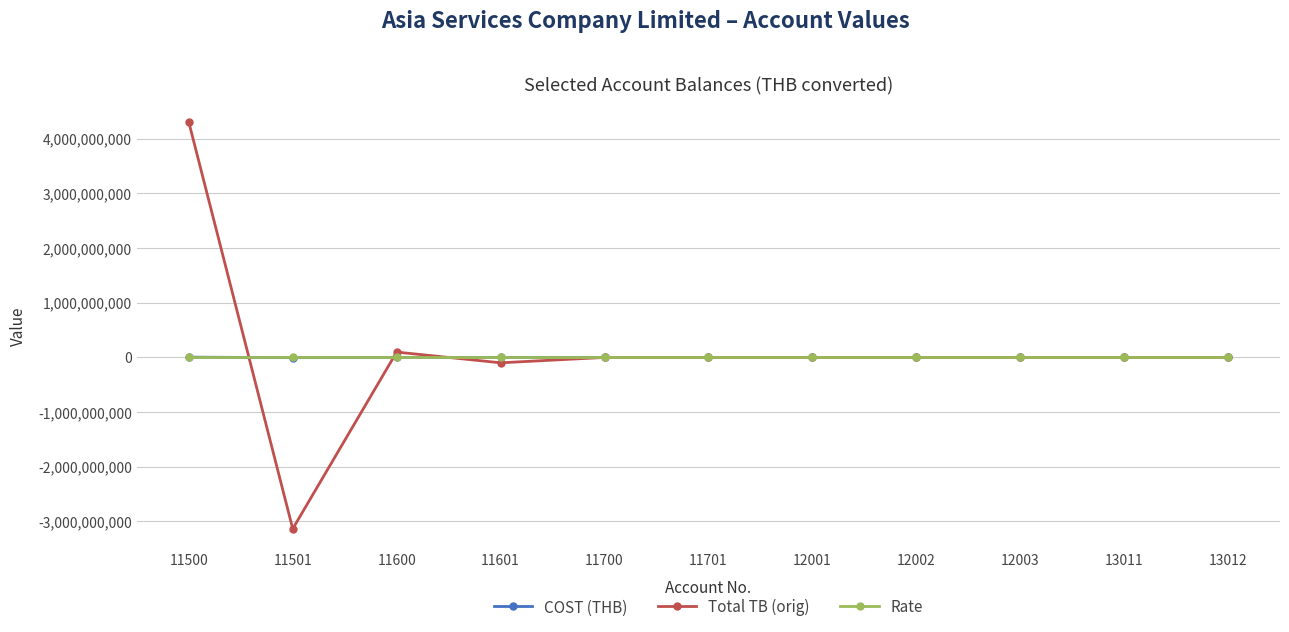

What is the smallest value displayed?

-3134468884.6